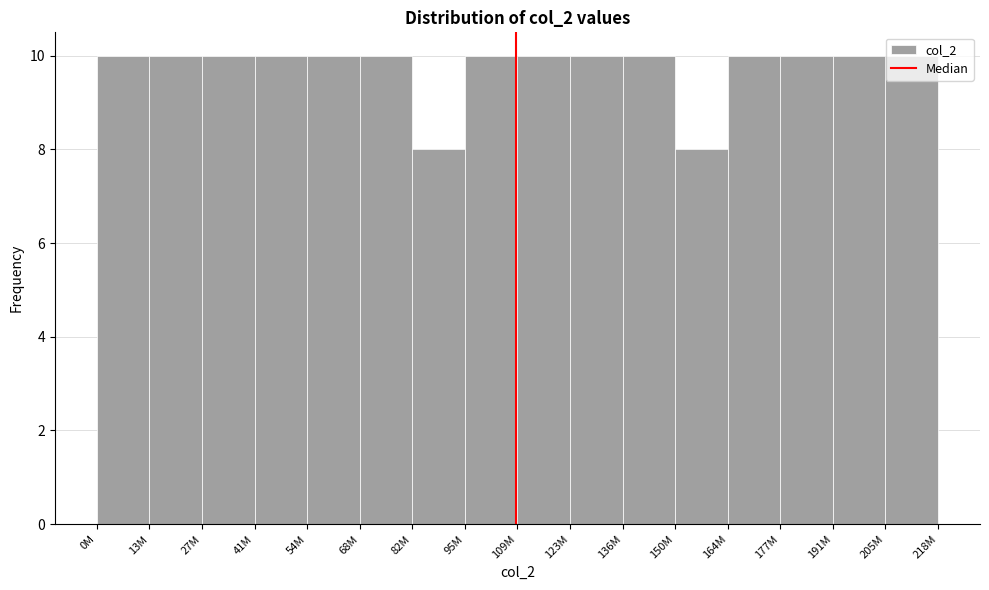

What is the value of the 4th bar from the left?

10